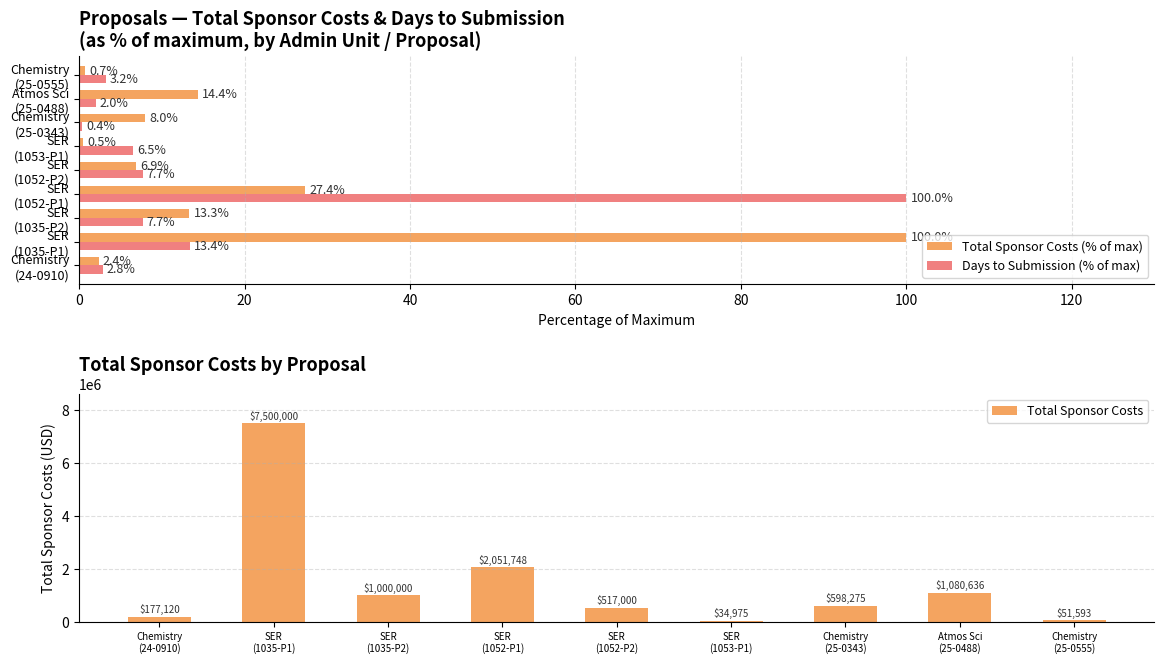

How many groups of bars are there?

9